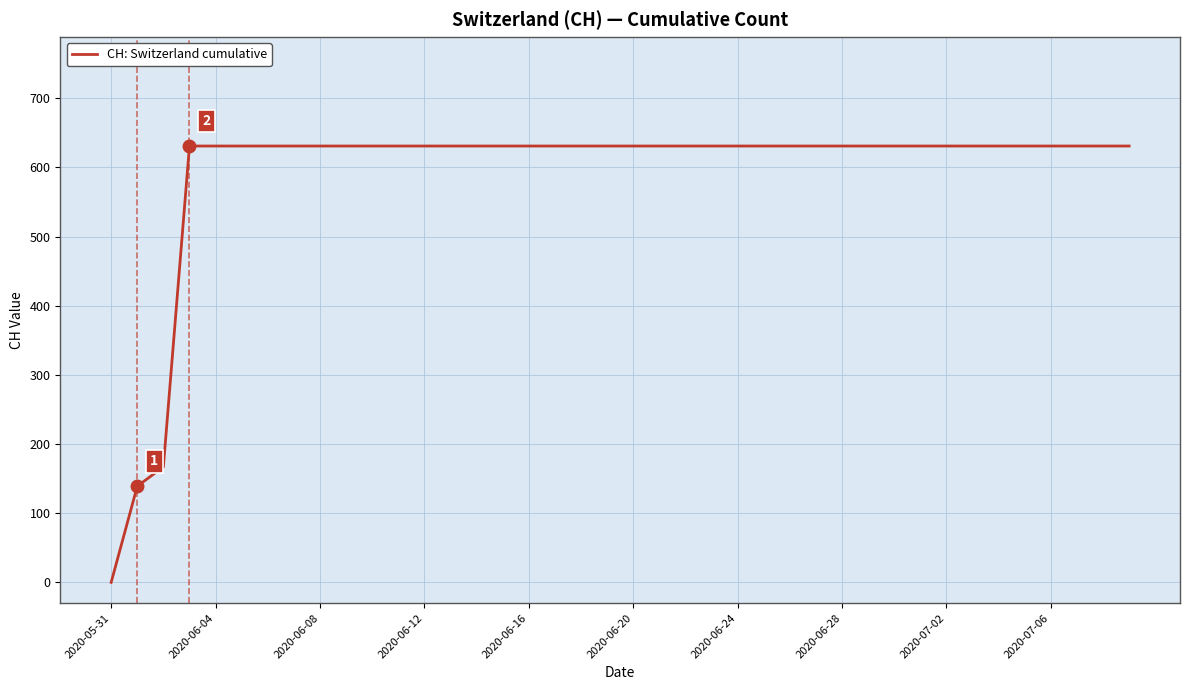

How many values are above zero?

39